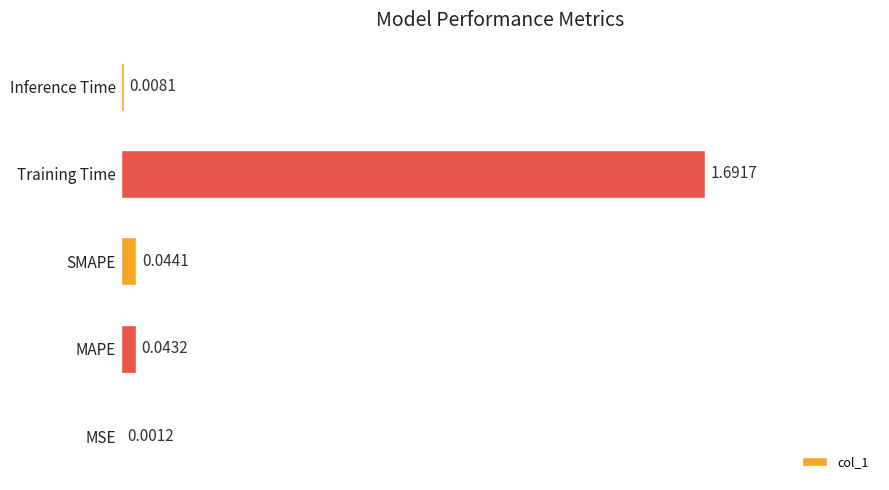

What is the maximum value shown in the chart?

1.7